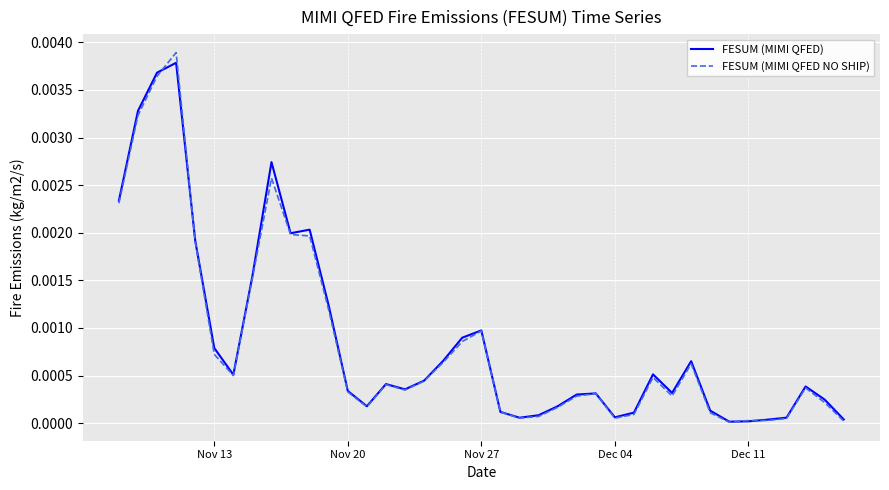

Which series has the largest range (max minus min)?

FESUM (MIMI QFED NO SHIP)